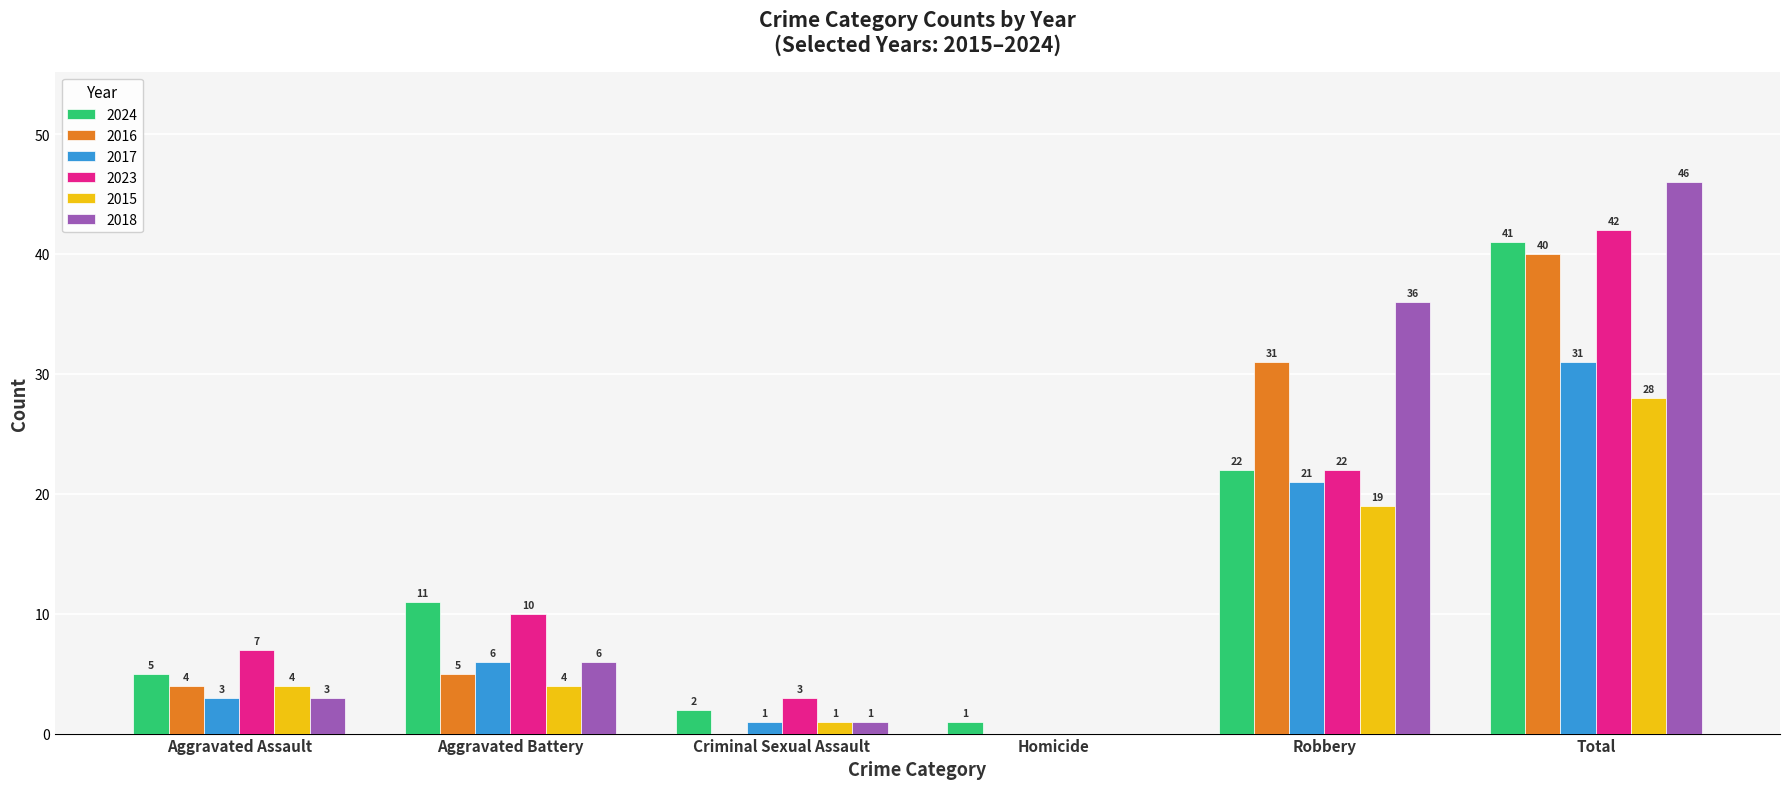

Which series changed the most between Aggravated Battery and Robbery?

2018